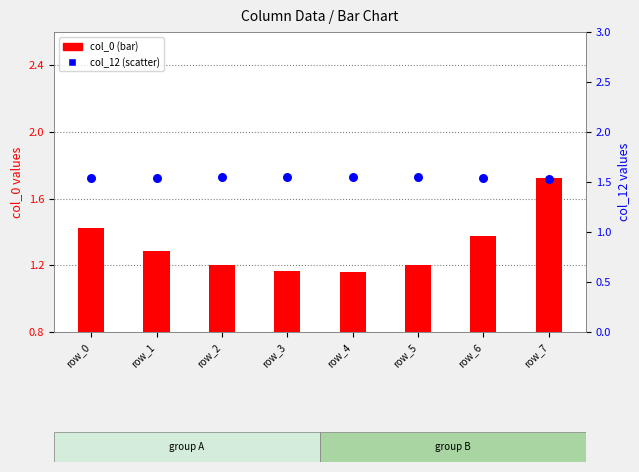

At how many categories does at least one series exceed 1?

8